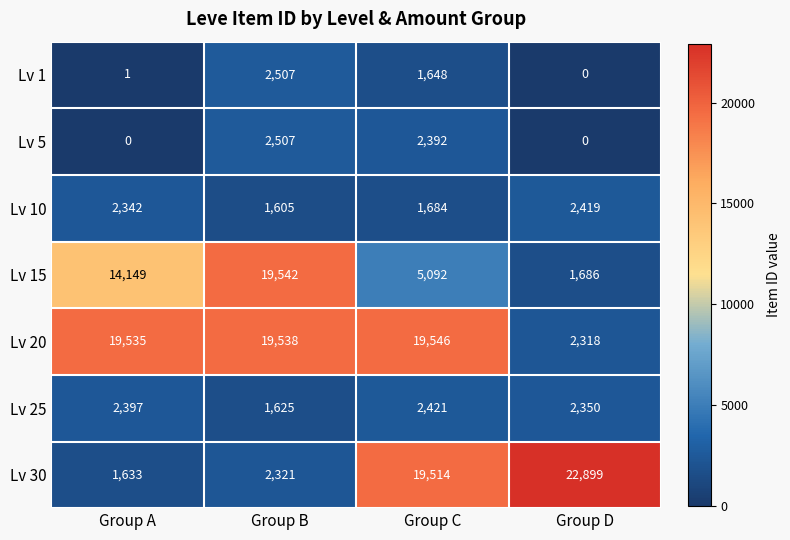

Between Group C and Group D, which series saw the biggest shift?

Lv 20